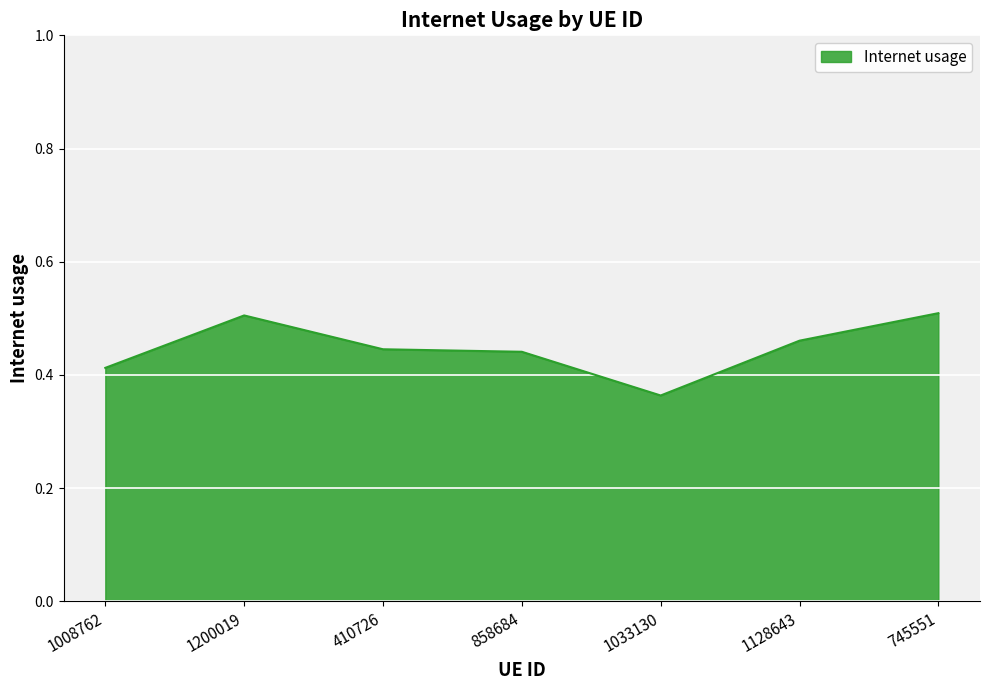

What position from the left is 1008762?

1